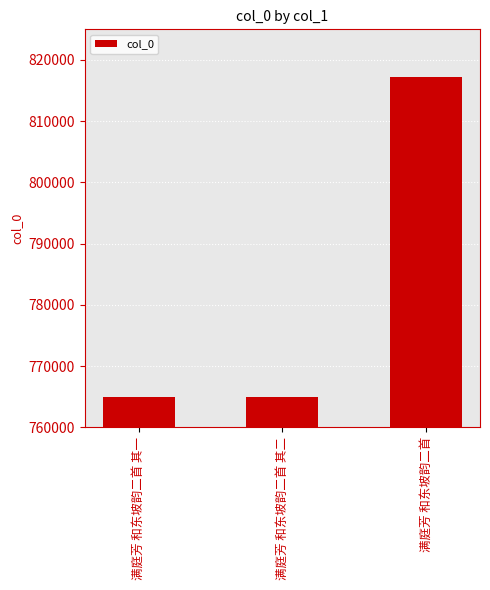

What is the ratio of the value at 满庭芳 和东坡韵二首 其二 to the value at 满庭芳 和东坡韵二首 其一?

1.0